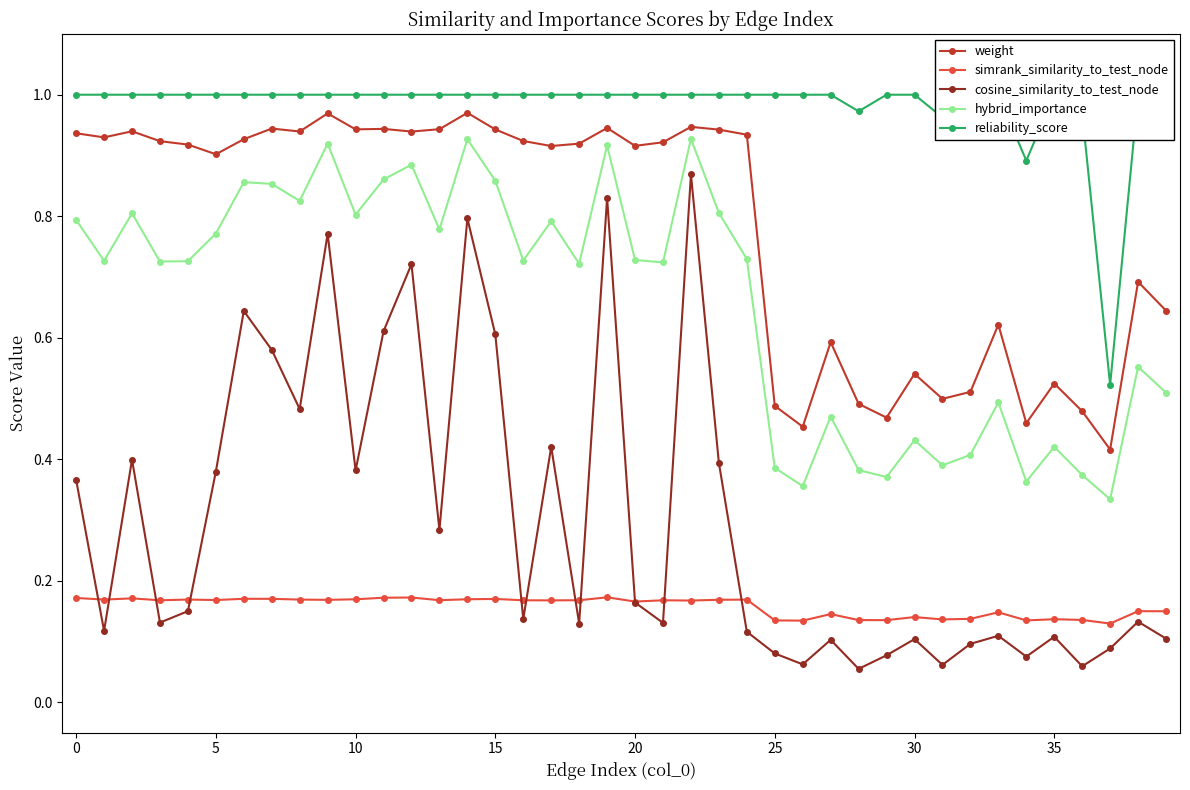

Reading left to right, what are all the values shown in this chart?

weight: 0.9	0.9	0.9	0.9	0.9	0.9	0.9	0.9	0.9	1.0	0.9	0.9	0.9	0.9	1.0	0.9	0.9	0.9	0.9	0.9	0.9	0.9	0.9	0.9	0.9	0.5	0.5	0.6	0.5	0.5	0.5	0.5	0.5	0.6	0.5	0.5	0.5	0.4	0.7	0.6
simrank_similarity_to_test_node: 0.2	0.2	0.2	0.2	0.2	0.2	0.2	0.2	0.2	0.2	0.2	0.2	0.2	0.2	0.2	0.2	0.2	0.2	0.2	0.2	0.2	0.2	0.2	0.2	0.2	0.1	0.1	0.1	0.1	0.1	0.1	0.1	0.1	0.1	0.1	0.1	0.1	0.1	0.2	0.1
cosine_similarity_to_test_node: 0.4	0.1	0.4	0.1	0.2	0.4	0.6	0.6	0.5	0.8	0.4	0.6	0.7	0.3	0.8	0.6	0.1	0.4	0.1	0.8	0.2	0.1	0.9	0.4	0.1	0.1	0.1	0.1	0.1	0.1	0.1	0.1	0.1	0.1	0.1	0.1	0.1	0.1	0.1	0.1
hybrid_importance: 0.8	0.7	0.8	0.7	0.7	0.8	0.9	0.9	0.8	0.9	0.8	0.9	0.9	0.8	0.9	0.9	0.7	0.8	0.7	0.9	0.7	0.7	0.9	0.8	0.7	0.4	0.4	0.5	0.4	0.4	0.4	0.4	0.4	0.5	0.4	0.4	0.4	0.3	0.6	0.5
reliability_score: 1.0	1.0	1.0	1.0	1.0	1.0	1.0	1.0	1.0	1.0	1.0	1.0	1.0	1.0	1.0	1.0	1.0	1.0	1.0	1.0	1.0	1.0	1.0	1.0	1.0	1.0	1.0	1.0	1.0	1.0	1.0	1.0	1.0	1.0	0.9	1.0	1.0	0.5	1.0	1.0